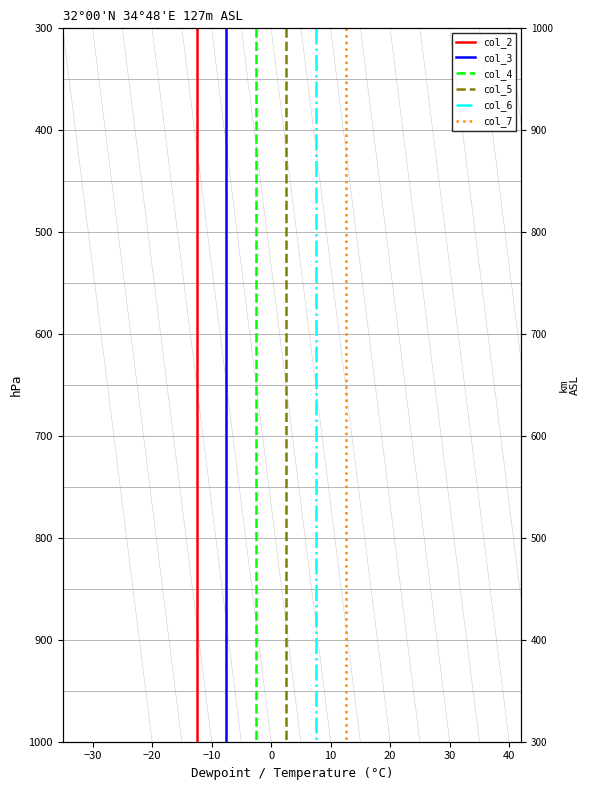

True or false: col_3 has a value of 423.9 at 17.

False